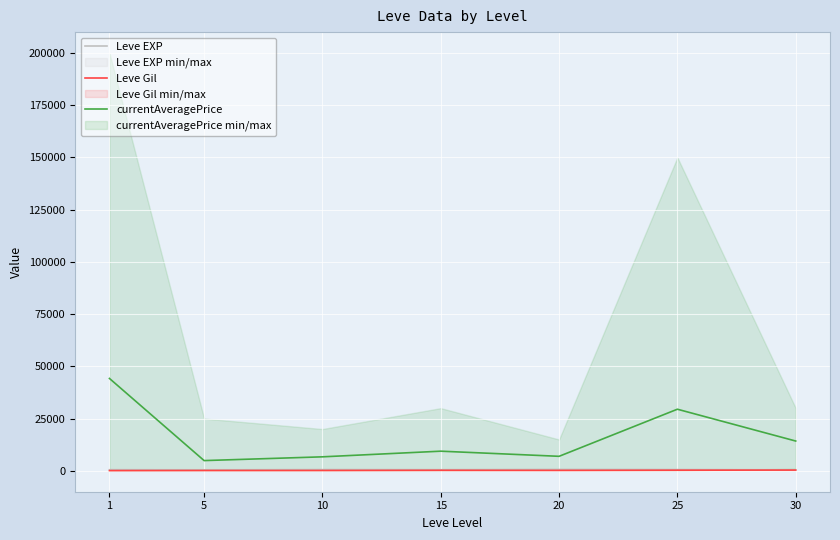

Which category has the highest value in the Leve Gil series?

30